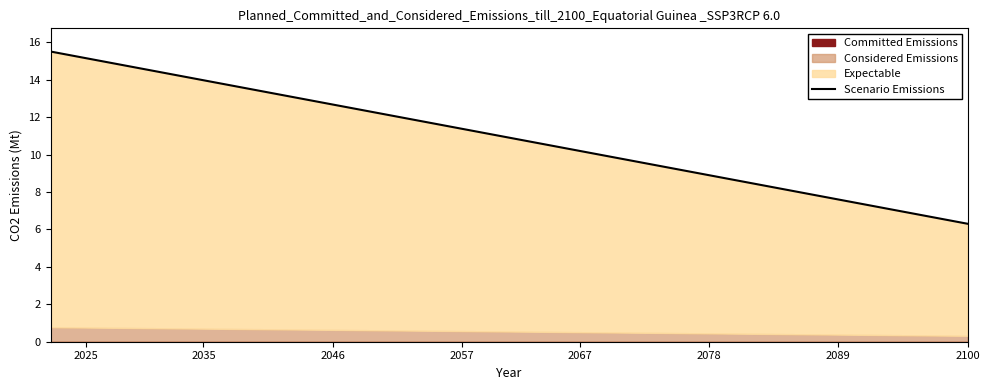

True or false: the data shows 3.7 at 27.

False